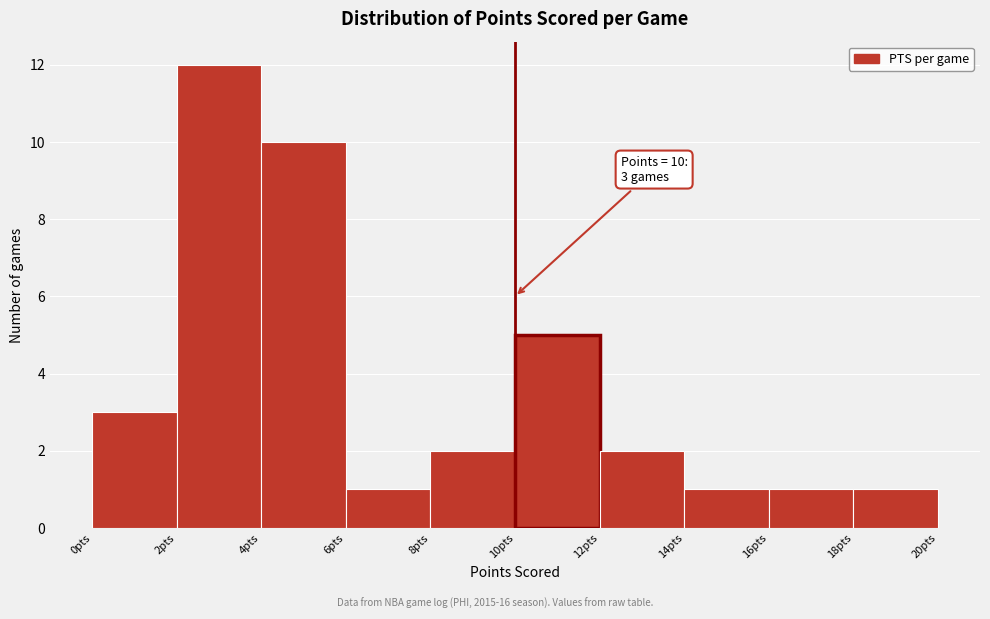

Over which range of the x-axis is the bar tallest?

2 to 4